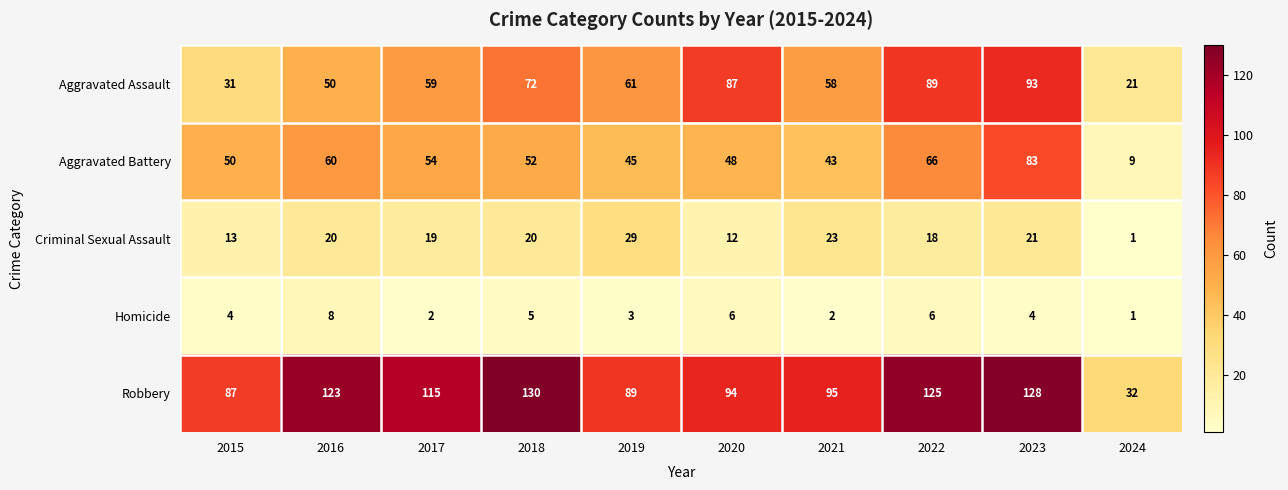

What is the difference between the maximum and minimum values in the Homicide series?

7